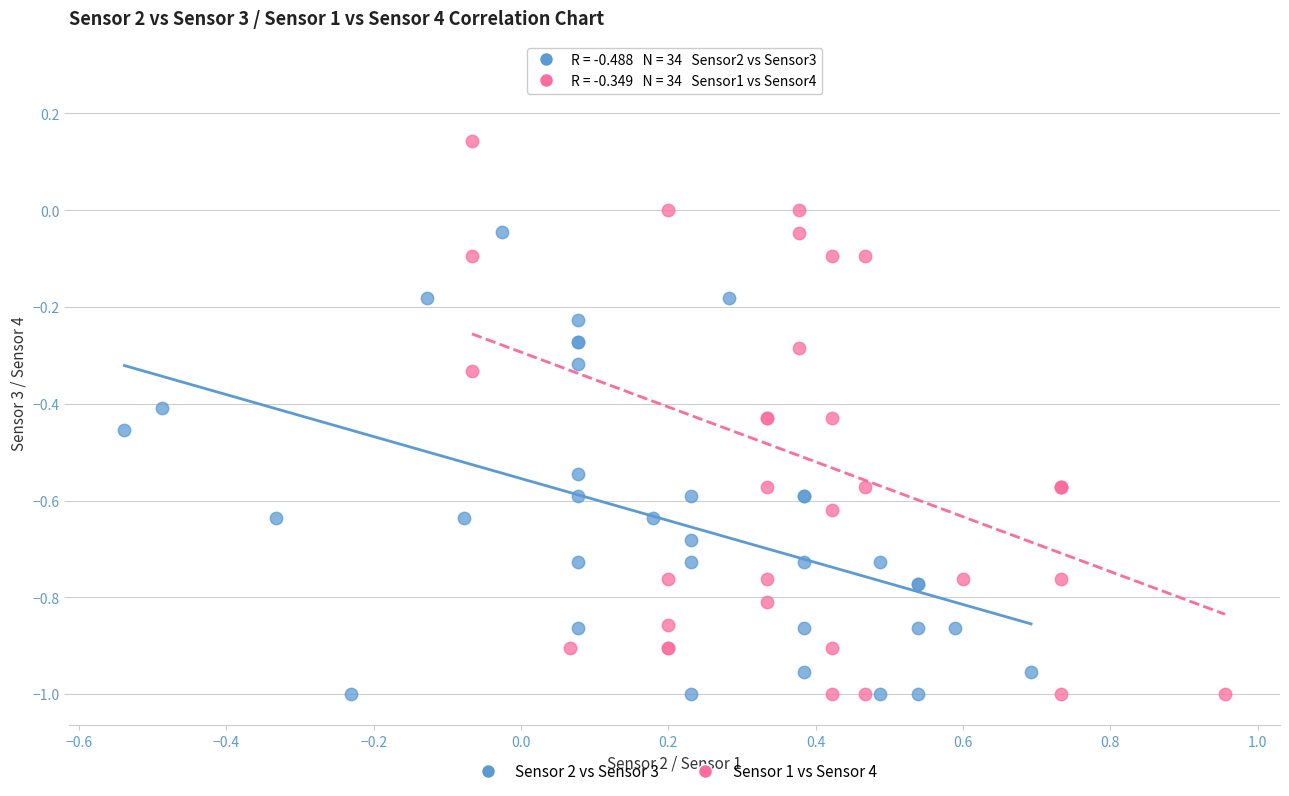

Which series reaches the maximum Y coordinate?

Sensor 1 vs Sensor 4